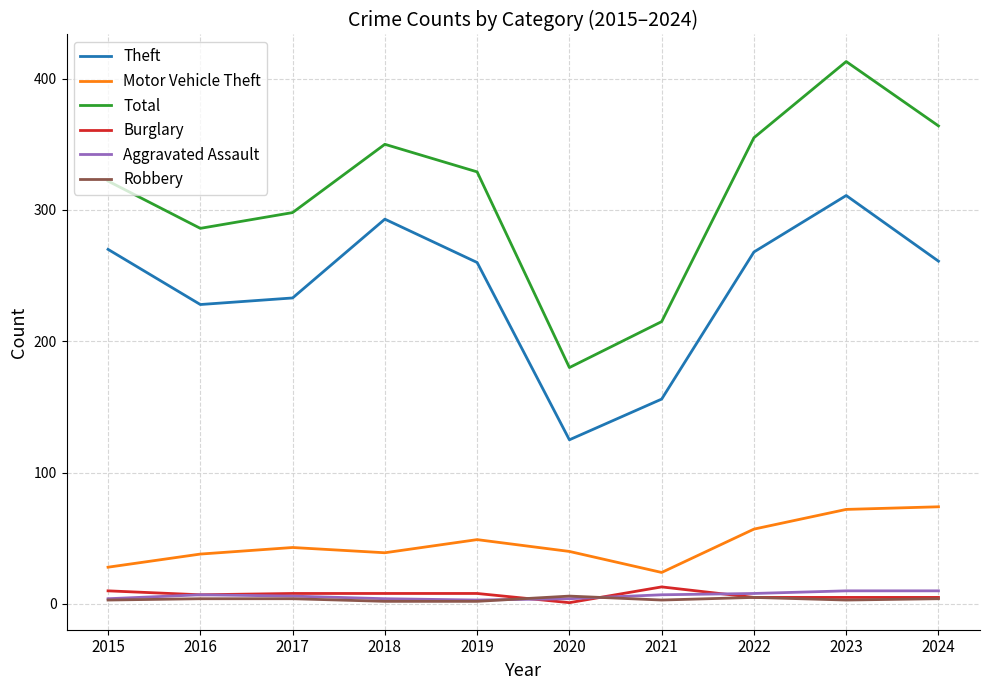

What is the total value across all series at 2016?

570